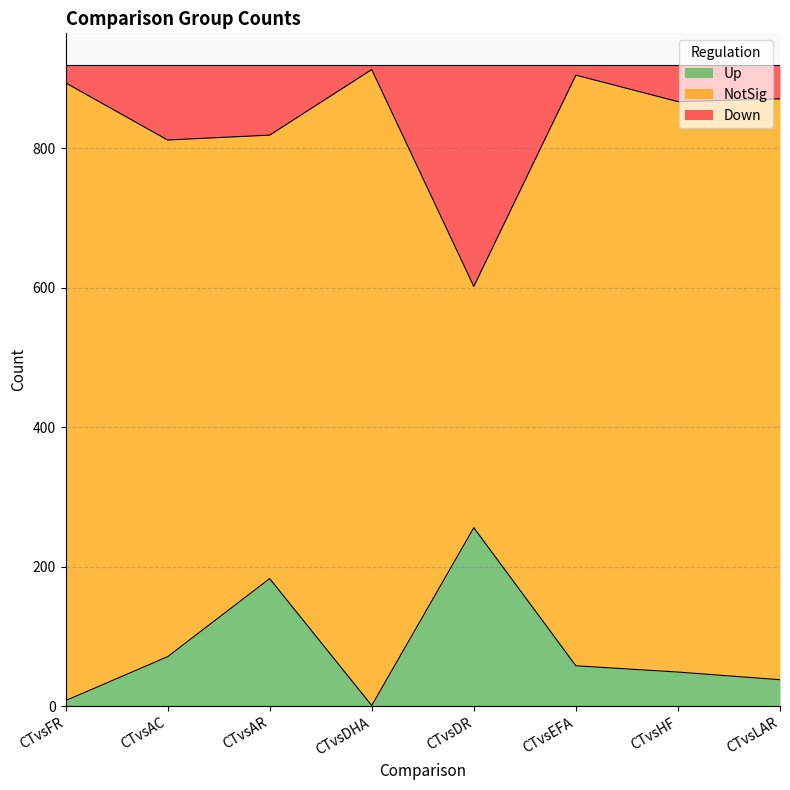

What is the label of the 4th point from the right?

CTvsDR